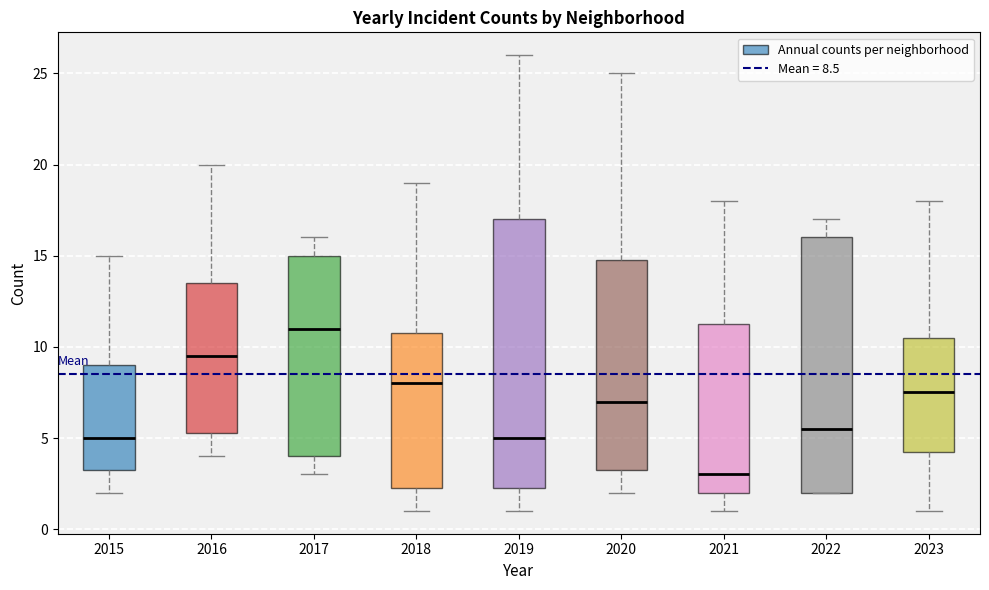

Reading left to right, read every box against the y-axis: the position of its median line, the range the box covers, and the ends of its whiskers. The values are not printed on the chart, so give them approximately, as read against the axis.

2015: median 5.0, box 3.5 to 9.0, whiskers 2.0 to 15.0
2016: median 9.5, box 5.5 to 13.5, whiskers 4.0 to 20.0
2017: median 11.0, box 4.0 to 15.0, whiskers 3.0 to 16.0
2018: median 8.0, box 2.5 to 11.0, whiskers 1.0 to 19.0
2019: median 5.0, box 2.5 to 17.0, whiskers 1.0 to 26.0
2020: median 7.0, box 3.5 to 15.0, whiskers 2.0 to 25.0
2021: median 3.0, box 2.0 to 11.5, whiskers 1.0 to 18.0
2022: median 5.5, box 2.0 to 16.0, whiskers 2.0 to 17.0
2023: median 7.5, box 4.5 to 10.5, whiskers 1.0 to 18.0